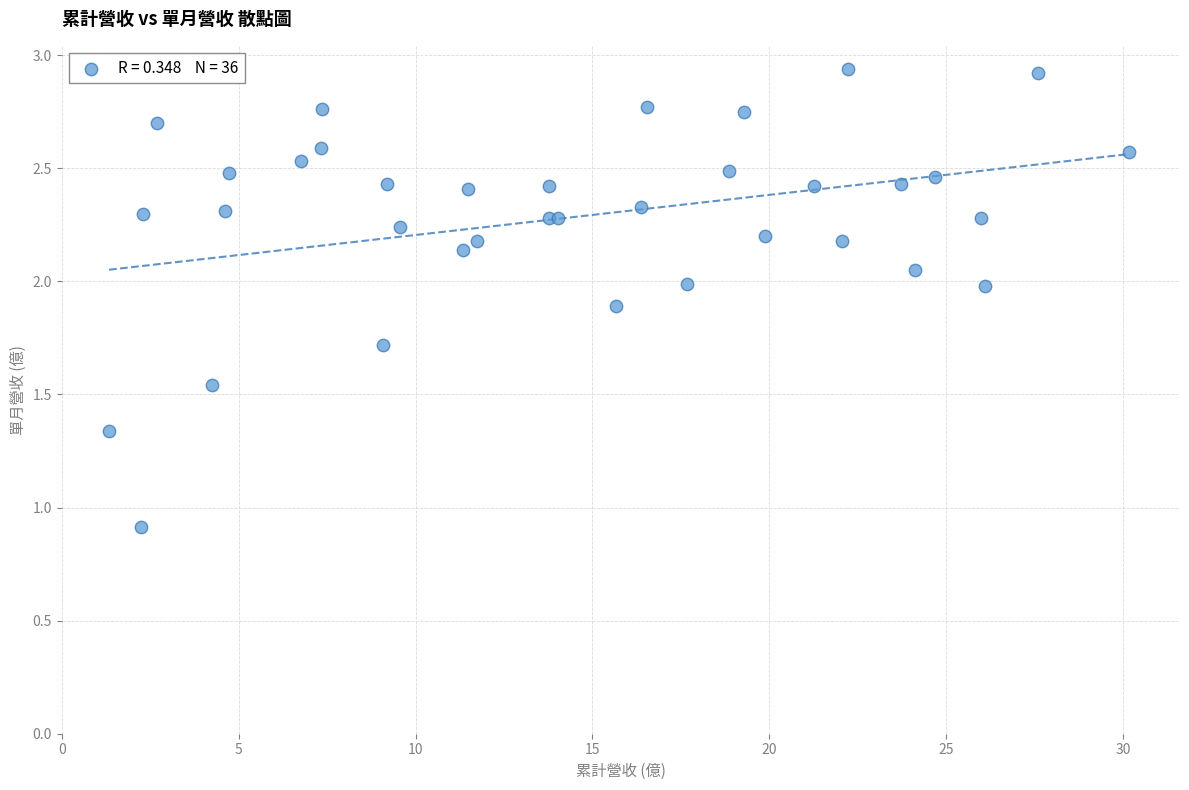

What Y value in the scatter plot is closest to 1?

0.9